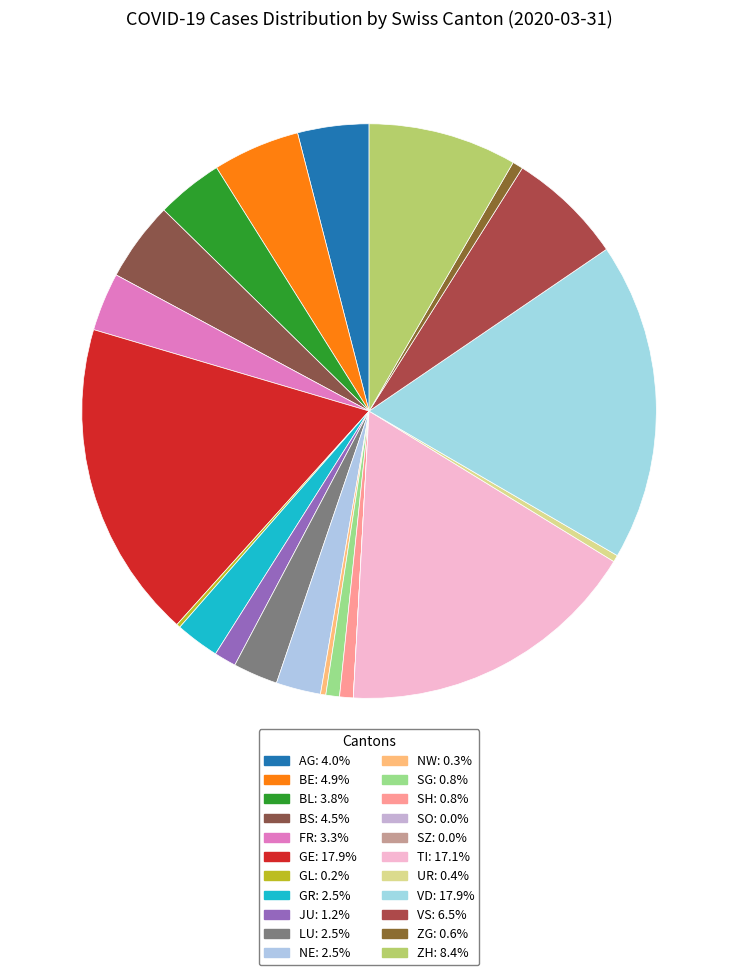

Which category has the biggest portion of the pie?

GE